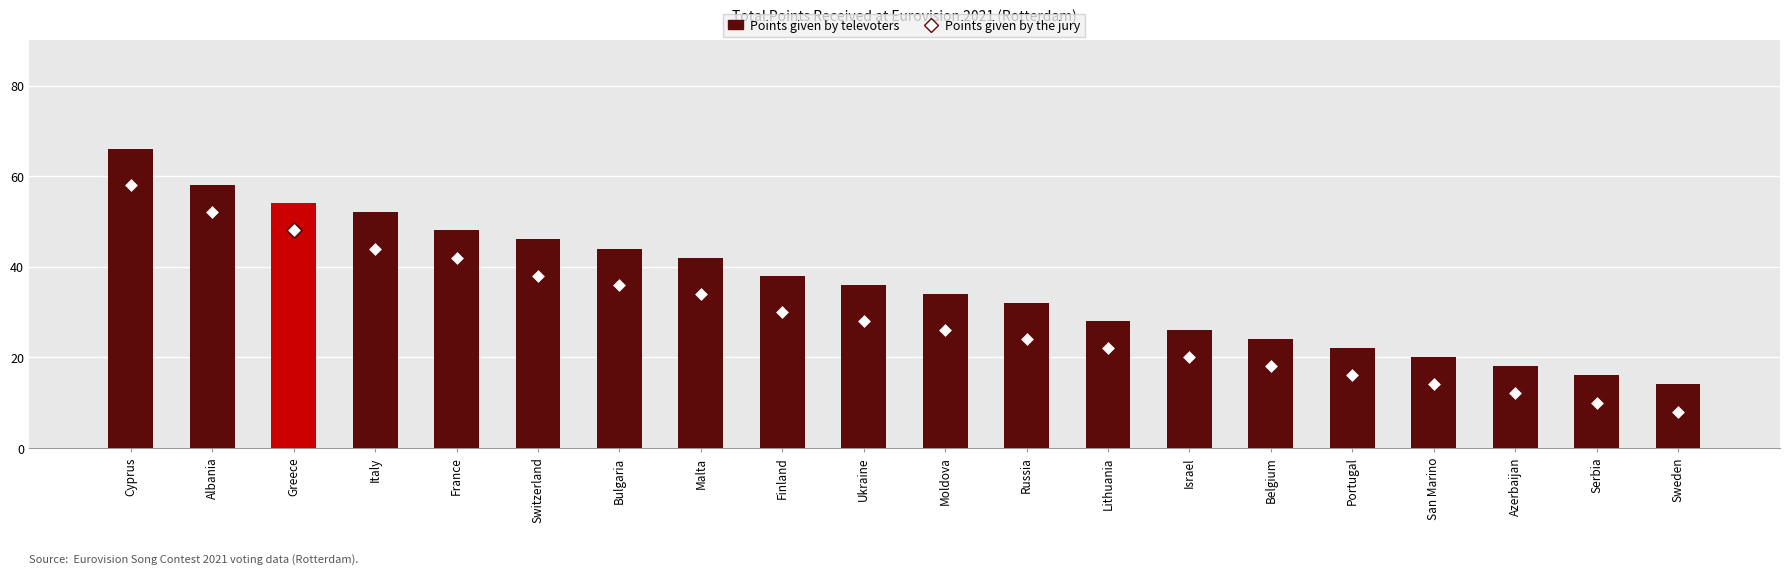

At how many categories does at least one series exceed 63?

1